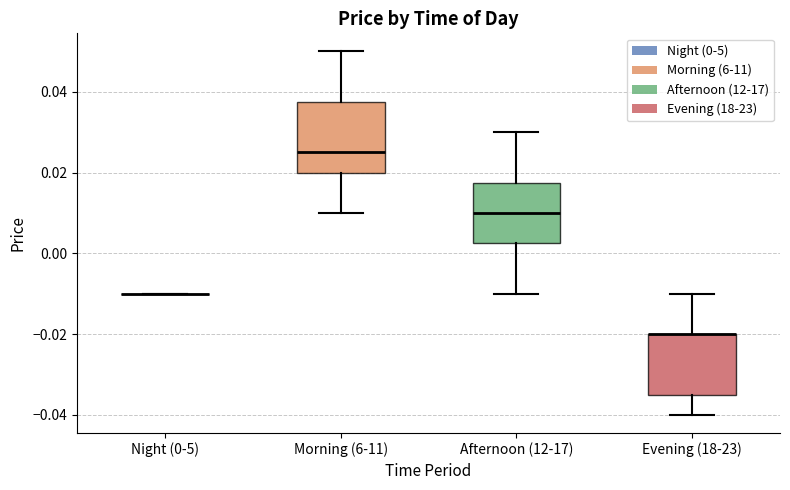

Where is the lower edge of the box for Afternoon (12-17) on the y-axis? The values are not printed on the chart, so give them approximately, as read against the axis.

0.002